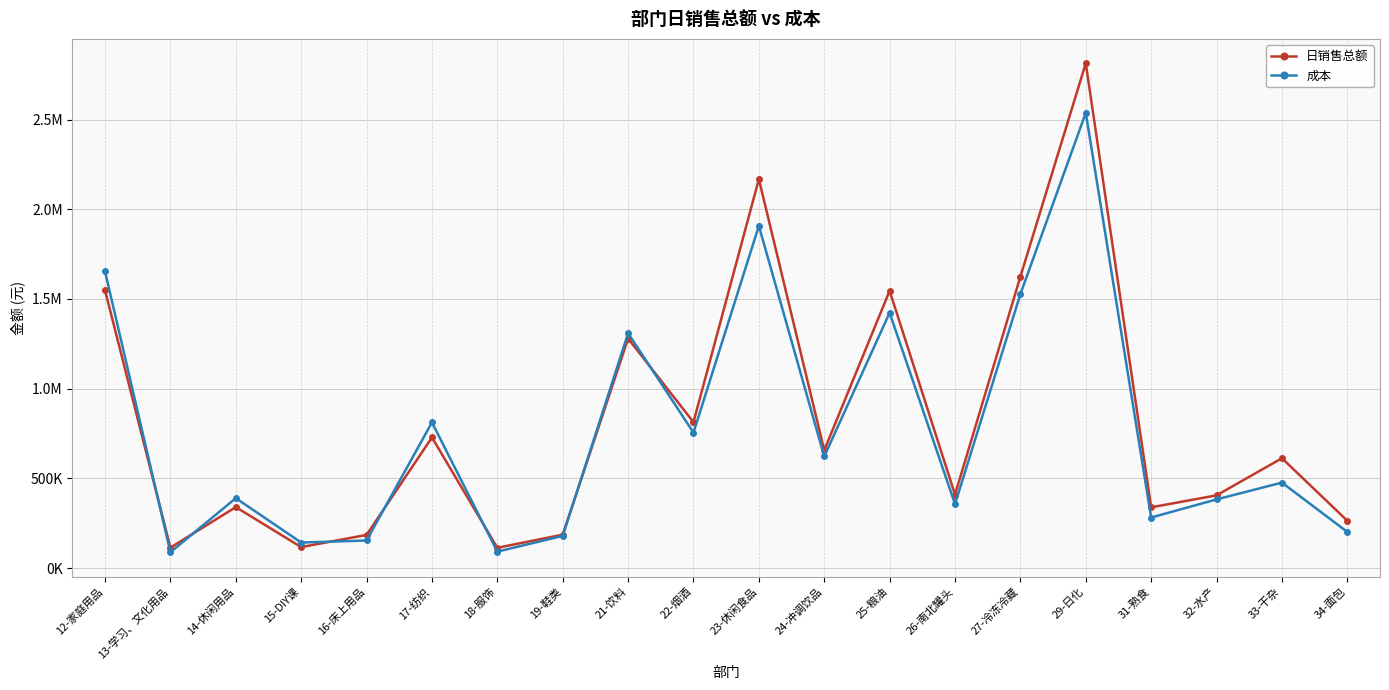

What is the average value of the 日销售总额 series?

813210.1